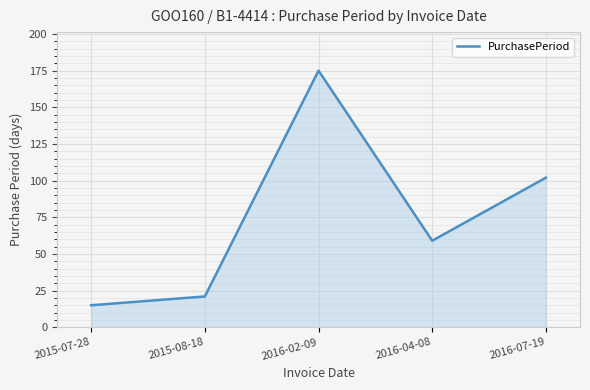

Approximately how many times larger is the value at 2015-07-28 compared to 2016-04-08?

0.3